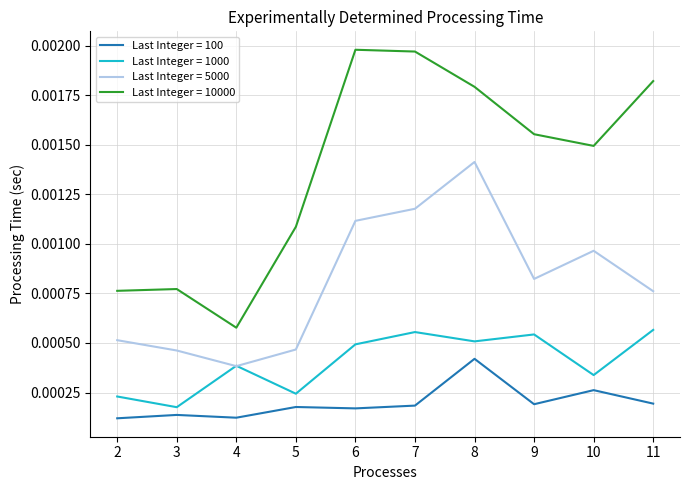

Which series has the largest total across all categories?

Last Integer = 10000